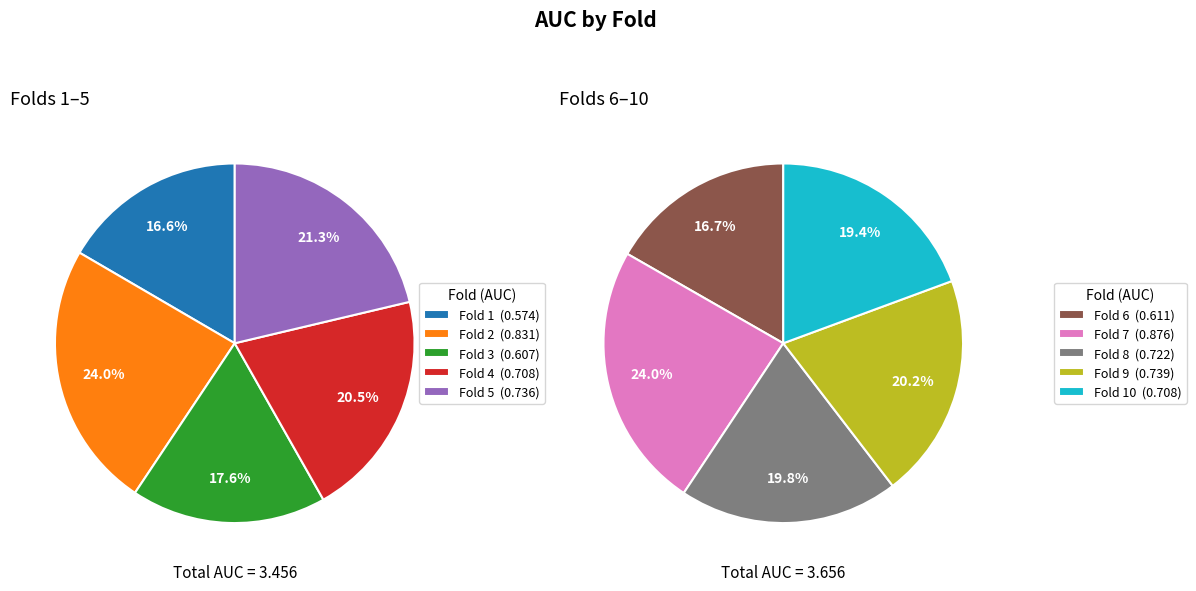

What percentage do Fold 7 and Fold 3 together represent?

20.8%